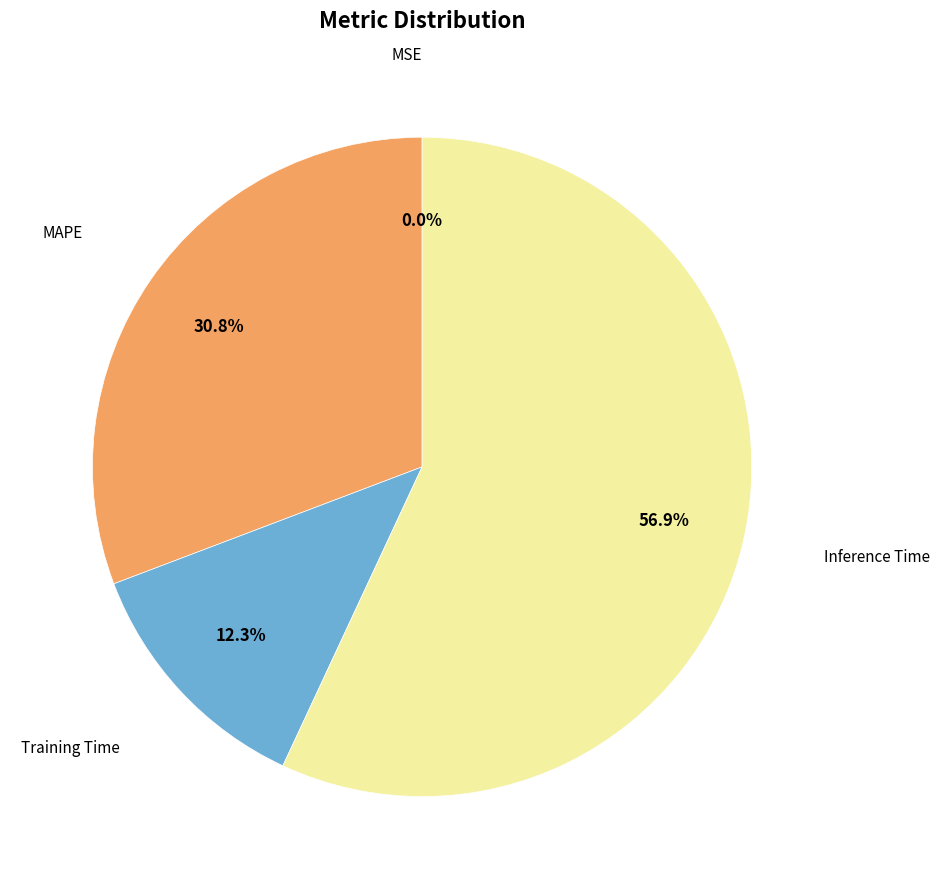

Does any single category account for the majority?

Yes